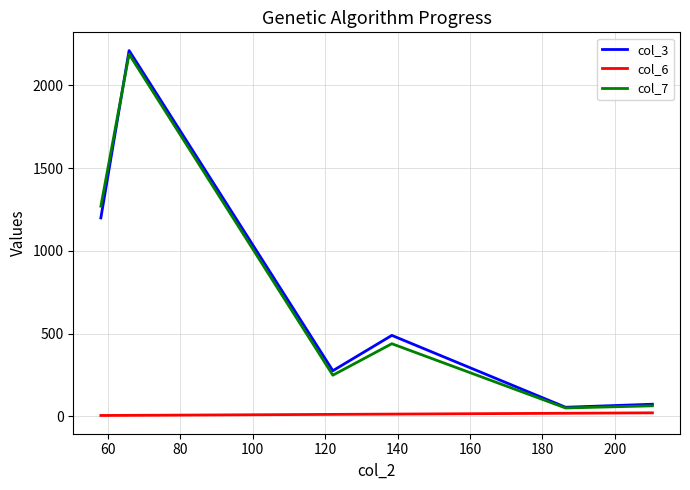

What is the highest value of the col_3 series?

2209.3